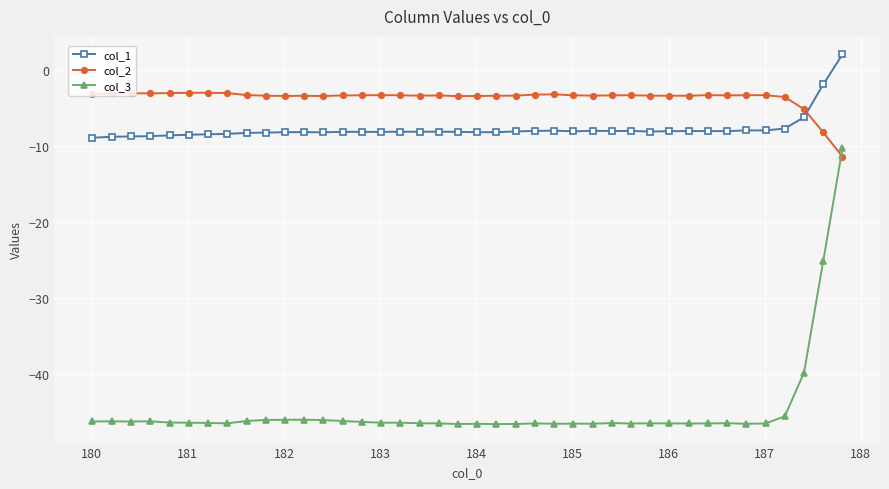

What is the smallest value displayed?

-46.7